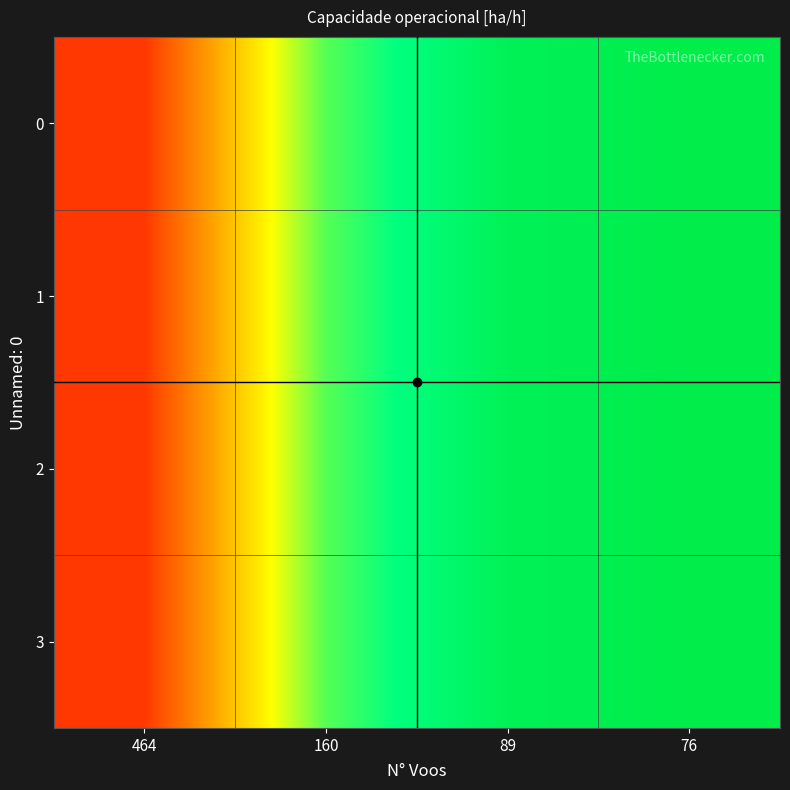

Which has a higher value, 464 or 76?

76